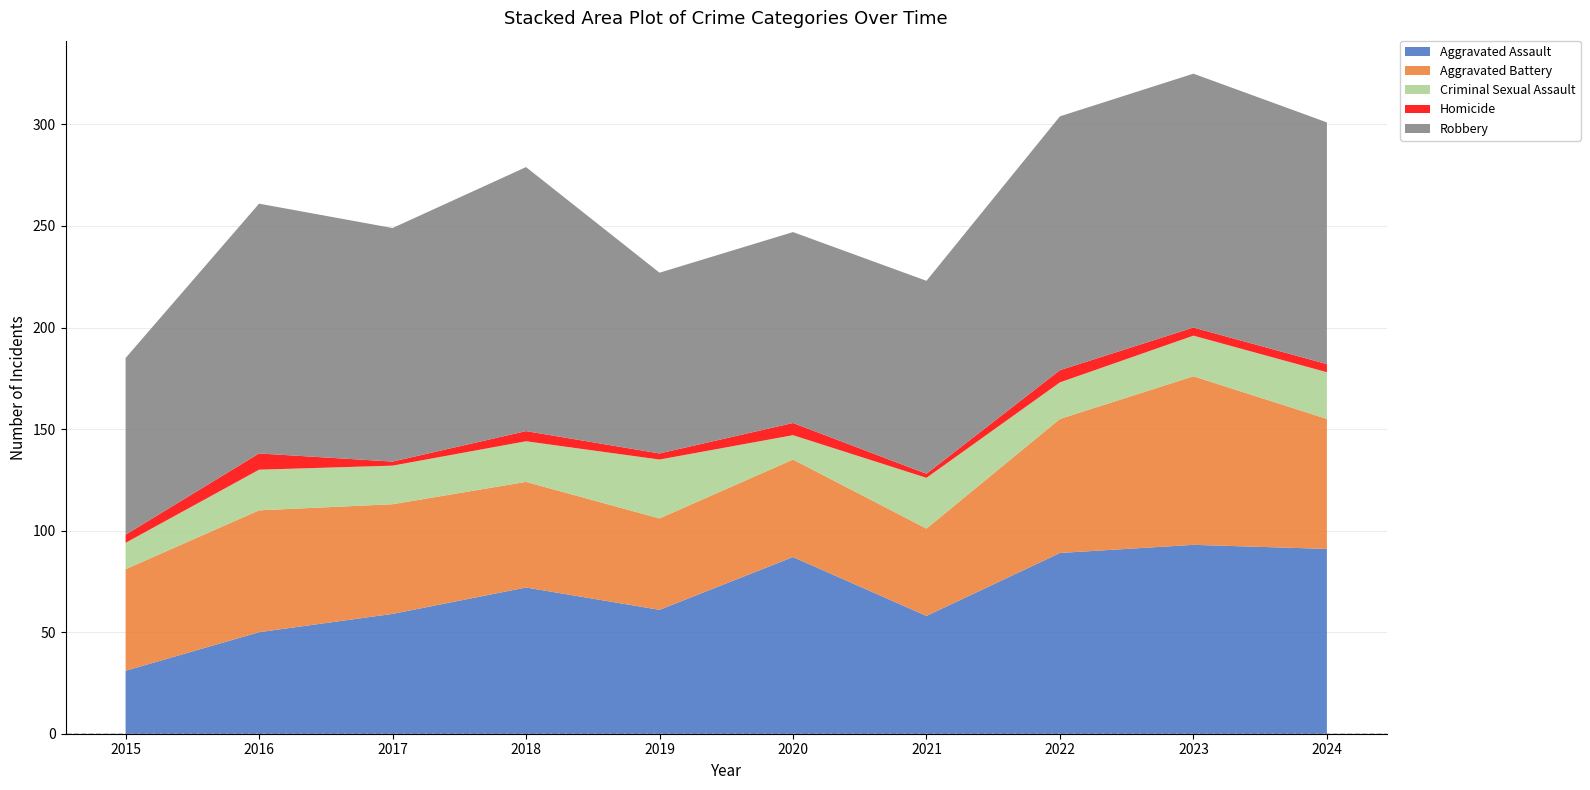

Reading right to left, list all the values displayed in this chart.

Aggravated Assault: 2024=91	2023=93	2022=89	2021=58	2020=87	2019=61	2018=72	2017=59	2016=50	2015=31
Aggravated Battery: 2024=64	2023=83	2022=66	2021=43	2020=48	2019=45	2018=52	2017=54	2016=60	2015=50
Criminal Sexual Assault: 2024=23	2023=20	2022=18	2021=25	2020=12	2019=29	2018=20	2017=19	2016=20	2015=13
Homicide: 2024=4	2023=4	2022=6	2021=2	2020=6	2019=3	2018=5	2017=2	2016=8	2015=4
Robbery: 2024=119	2023=125	2022=125	2021=95	2020=94	2019=89	2018=130	2017=115	2016=123	2015=87